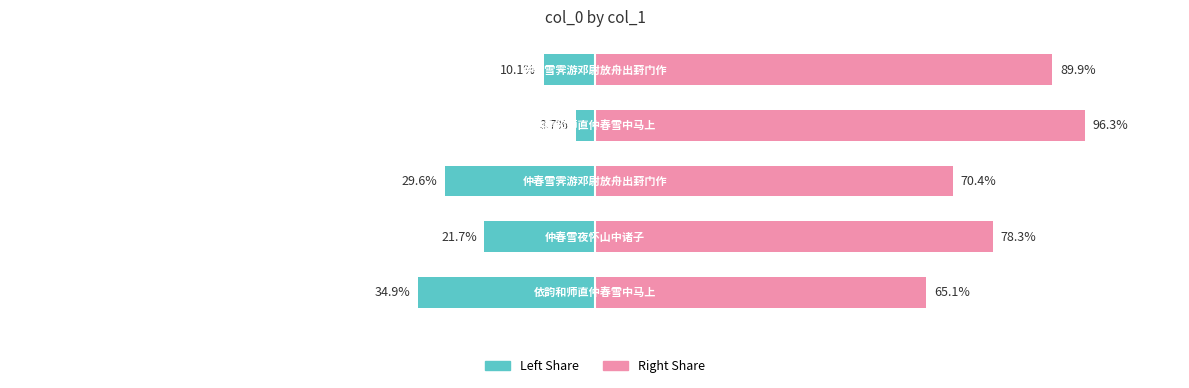

True or false: col_0 (left share) has a value of -5.0 at 3.

False